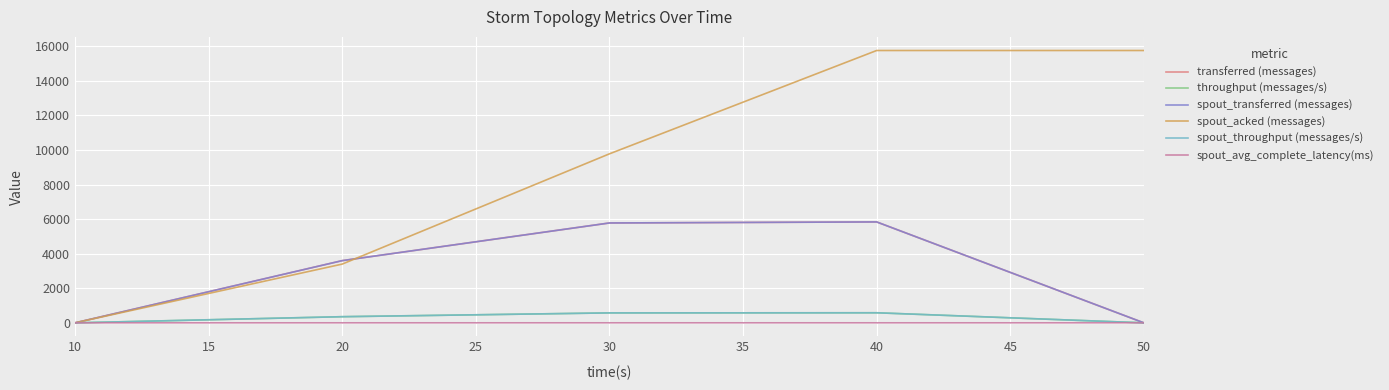

Does the chart display data point markers on the line(s)?

No